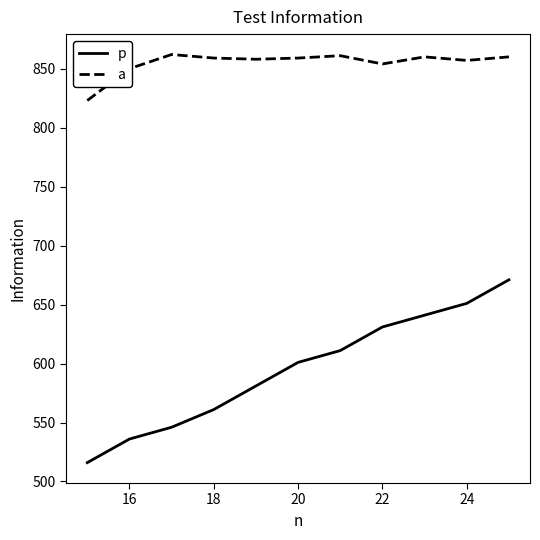

Which series has the largest total across all categories?

а